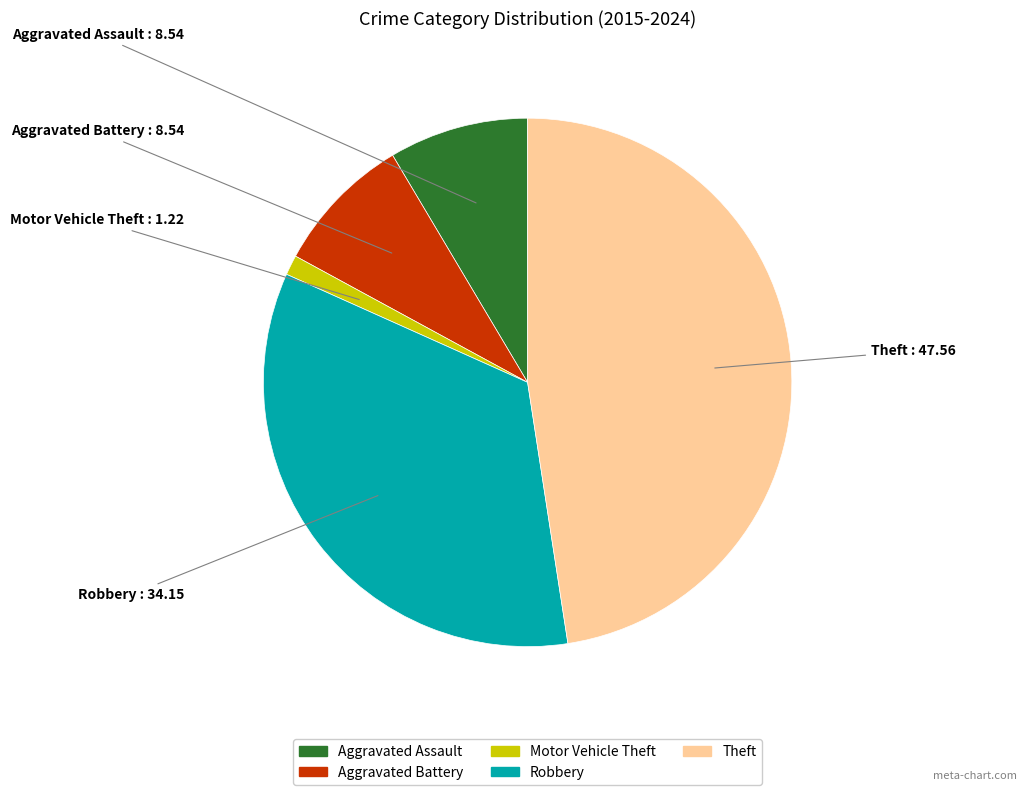

True or false: Aggravated Assault accounts for 1% of the total.

False